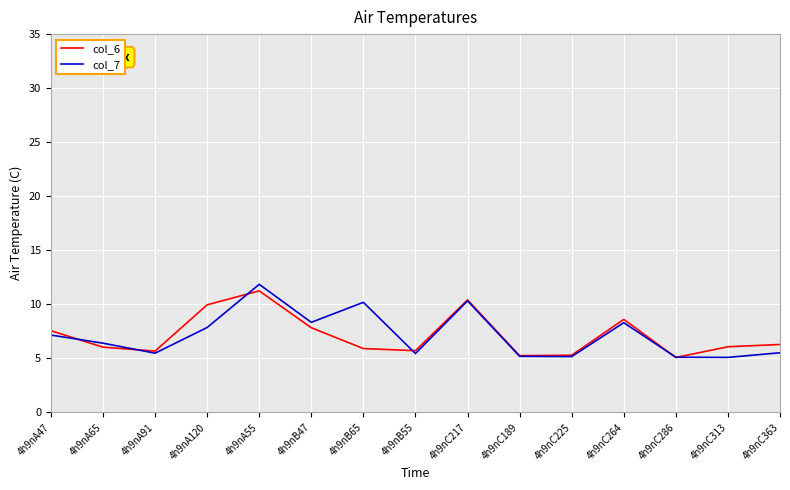

At which label does col_7 reach its peak?

4h9nA55